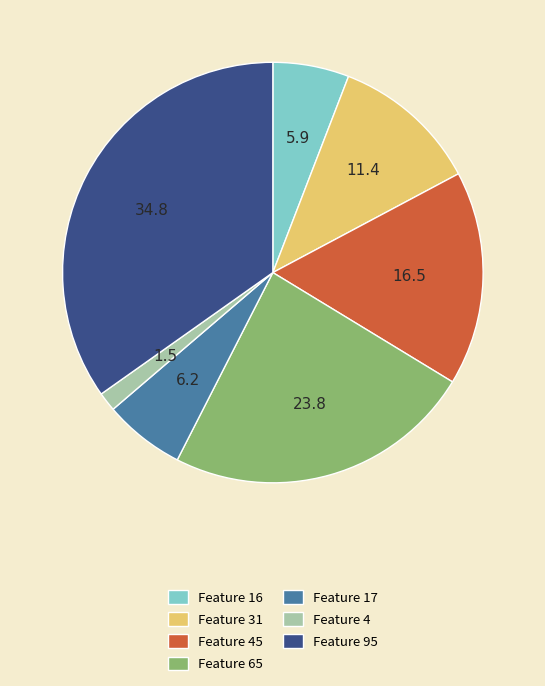

Does any single category account for the majority?

No